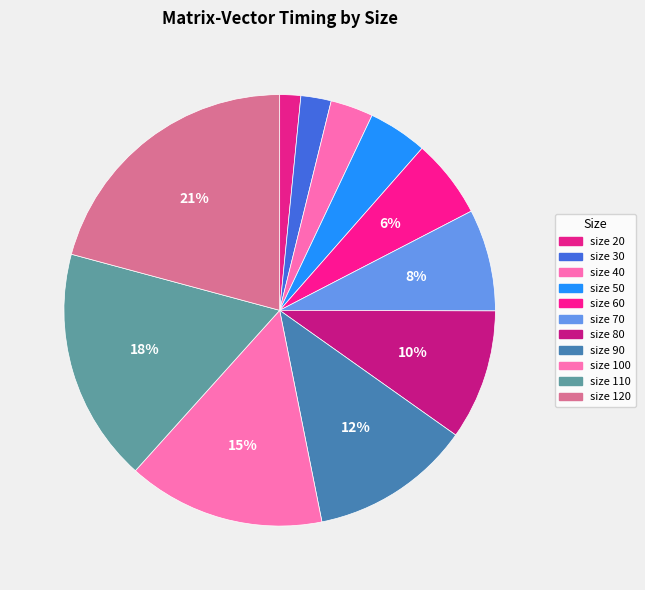

How many segments does this pie chart have?

11